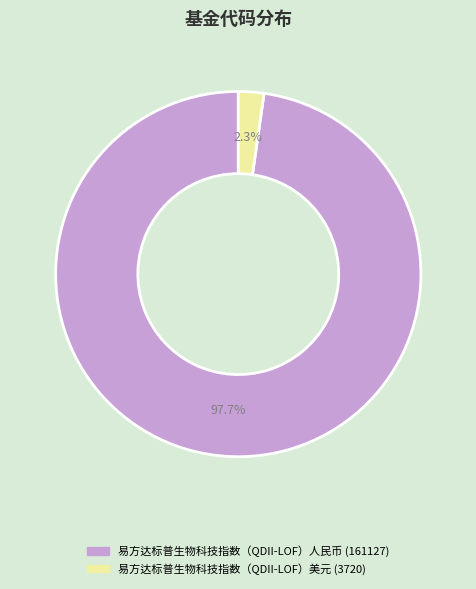

The 易方达标普生物科技指数（QDII-LOF）美元 slice represents 13% of the pie. True or false?

False